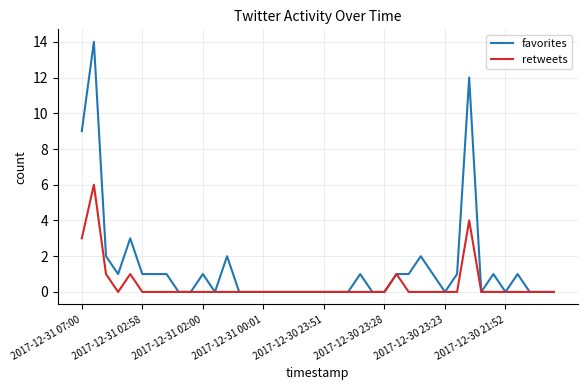

Rank the series by their maximum value, from highest to lowest.

favorites, retweets